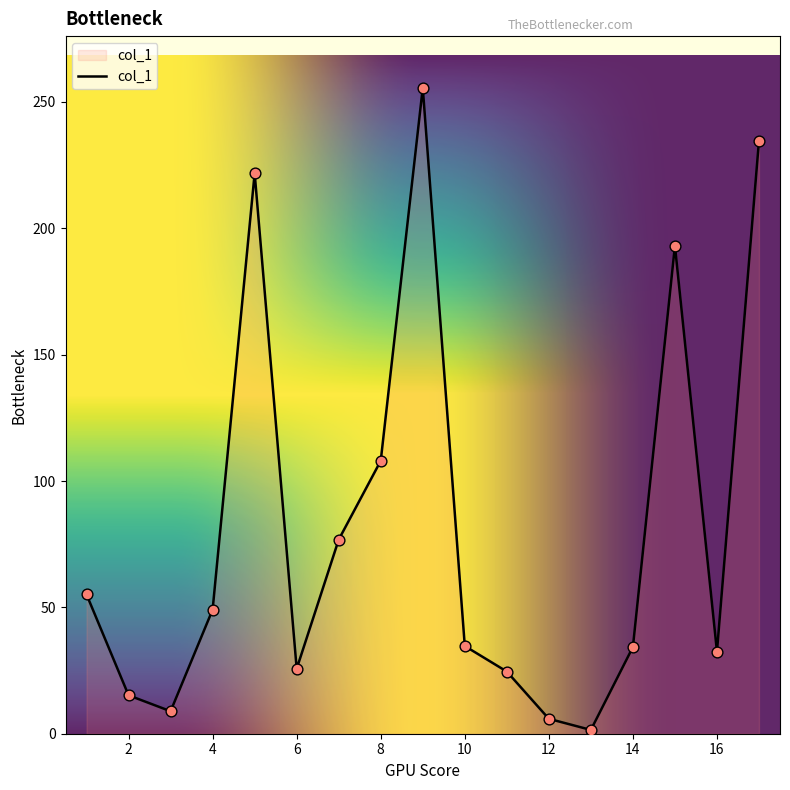

What is the greatest value displayed?

255.6